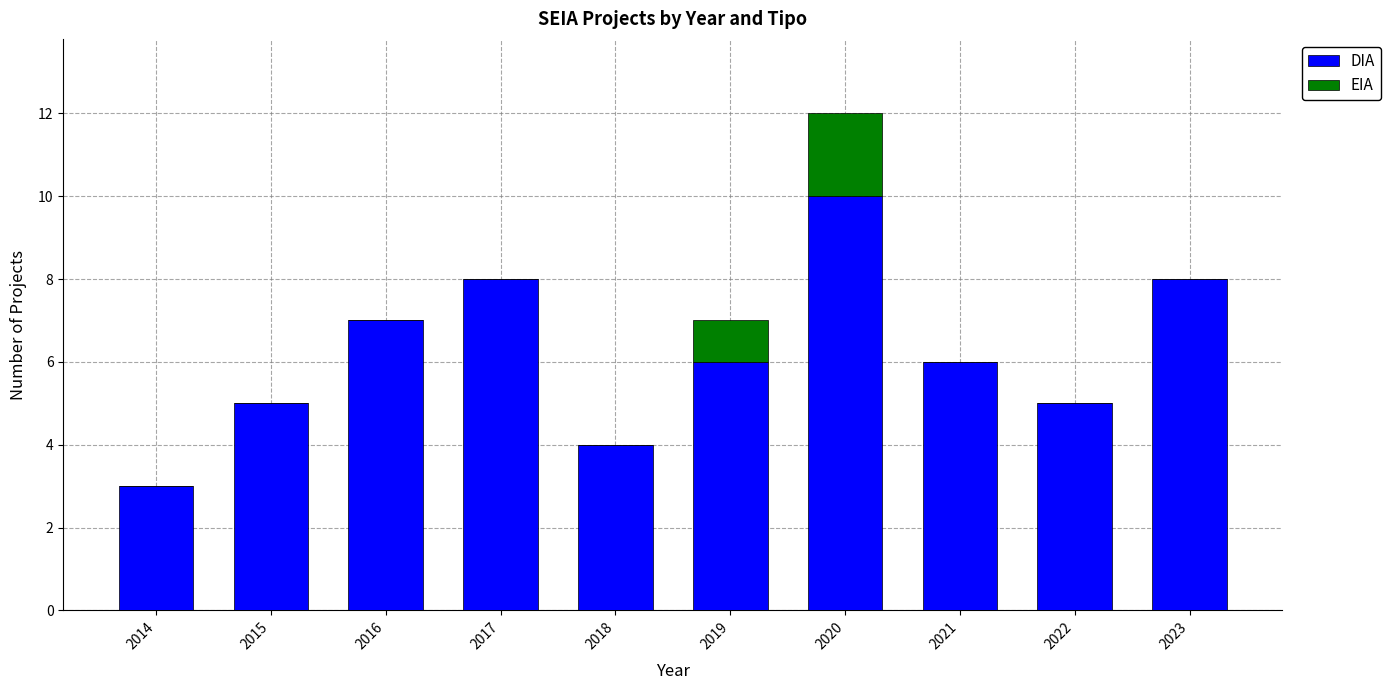

What is the maximum value for DIA?

10